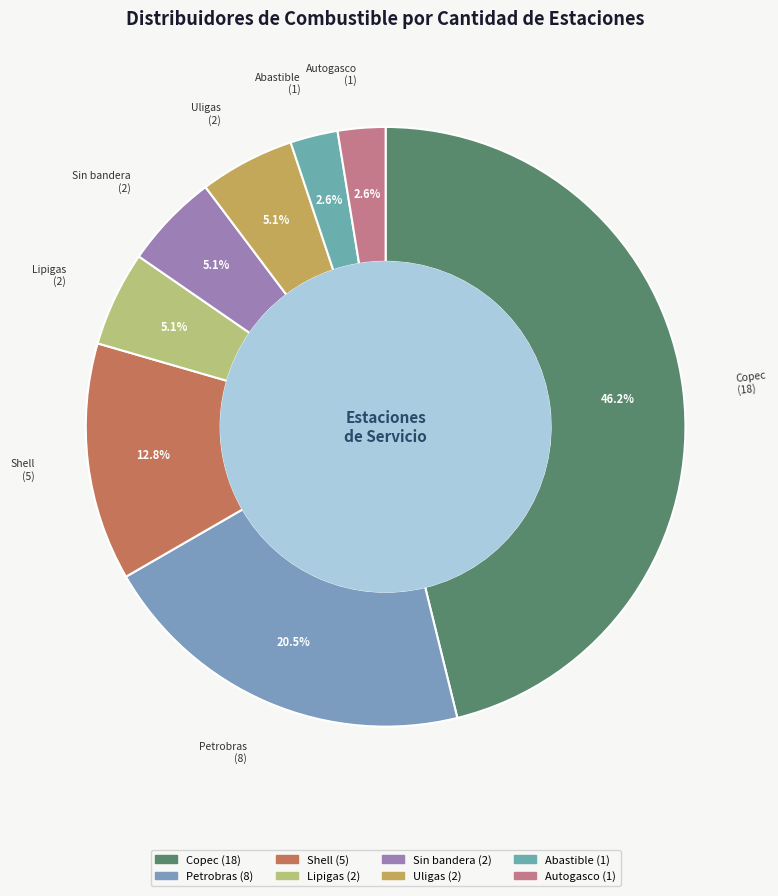

Count the number of slices in the pie.

8